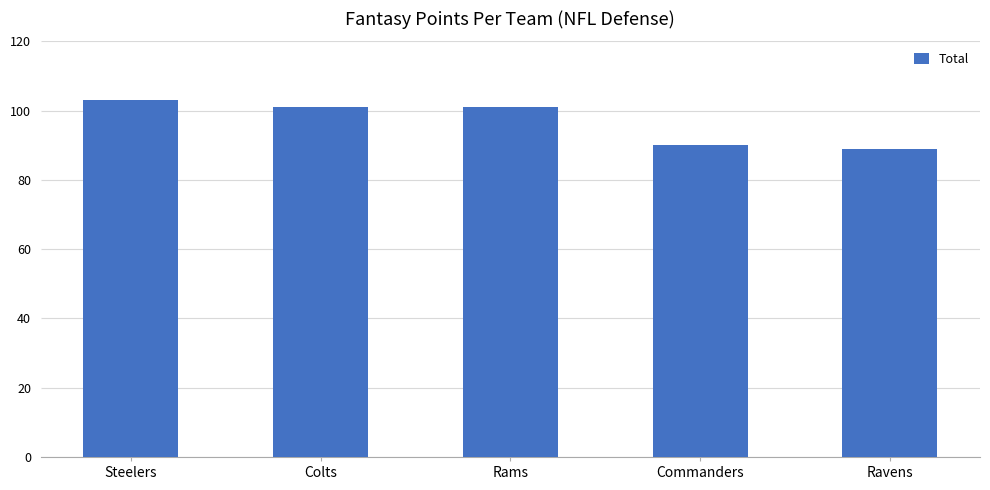

What is the smallest value displayed?

89